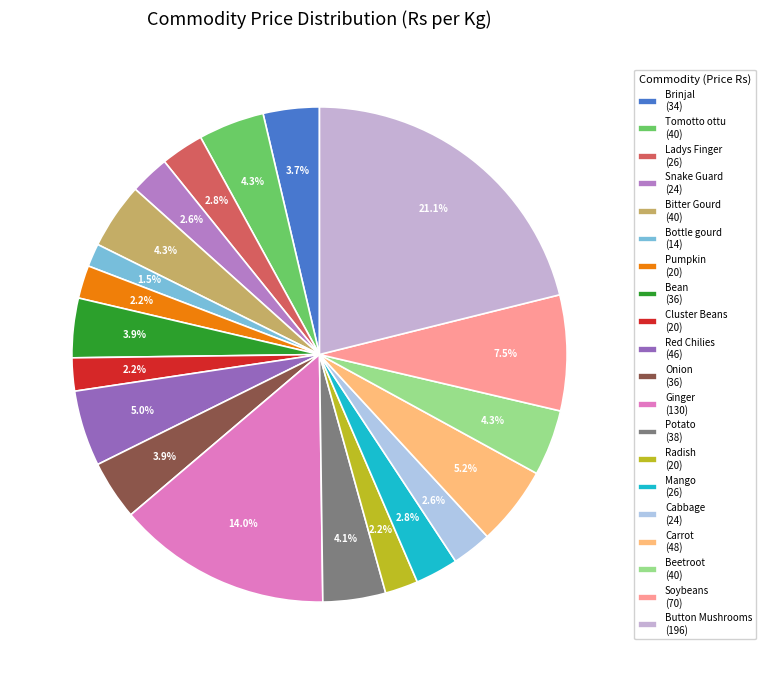

Which has a higher value, Pumpkin or Brinjal?

Brinjal